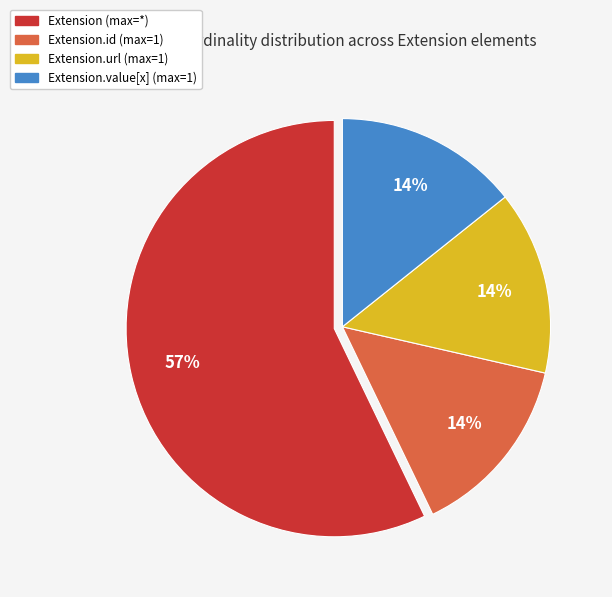

Which slice is the largest?

Extension (max=*)